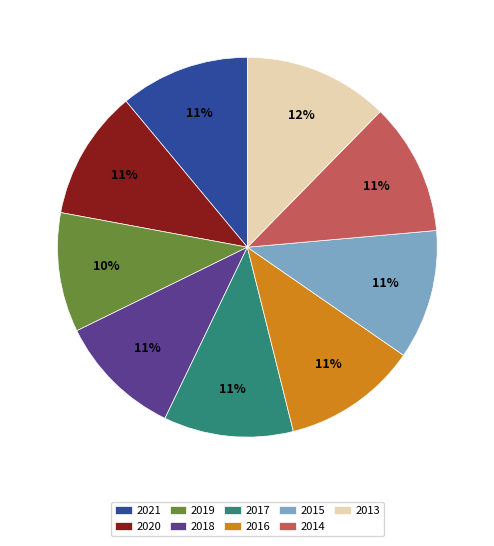

Which slice is the largest?

2013